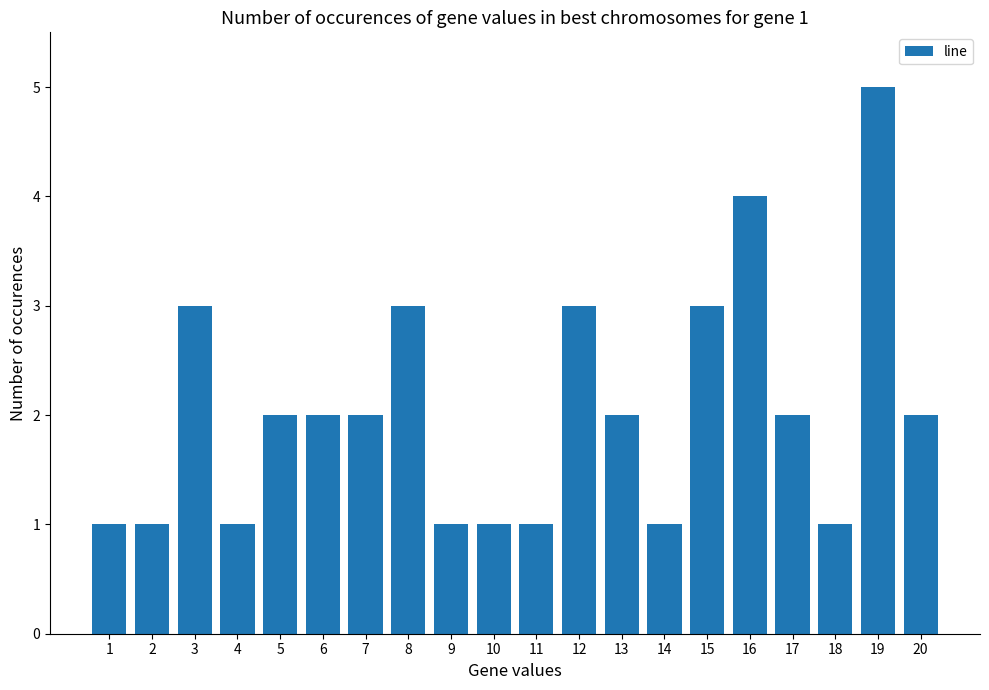

At which category does the chart reach its peak across all series?

19